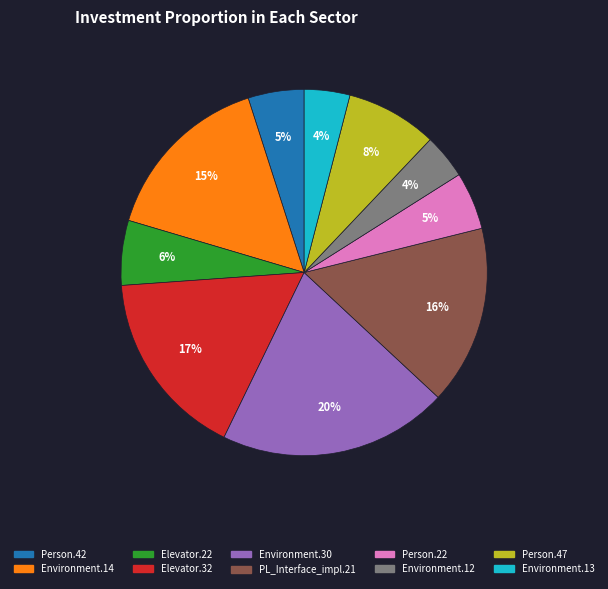

Which category has the biggest portion of the pie?

Environment.30